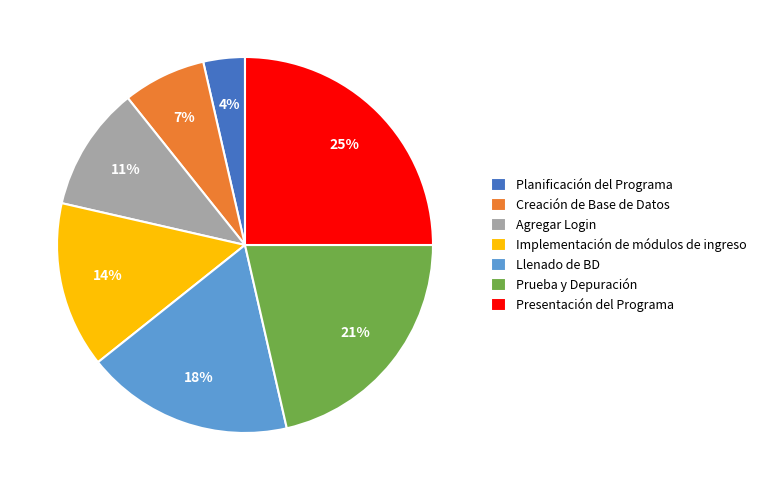

Which category has the biggest portion of the pie?

Presentación del Programa